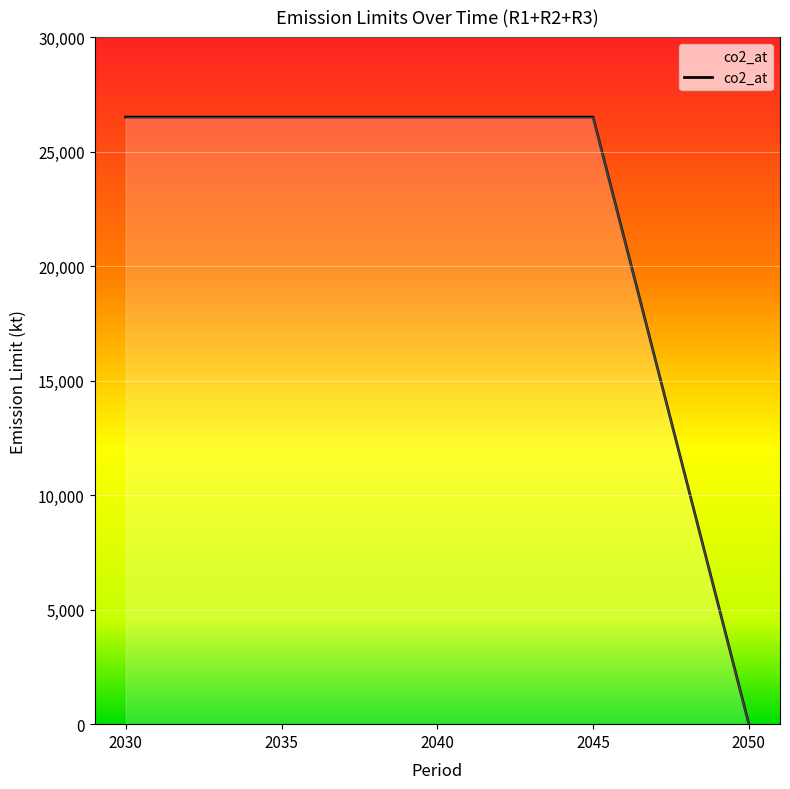

The value at 2040 is 47442.2. True or false?

False